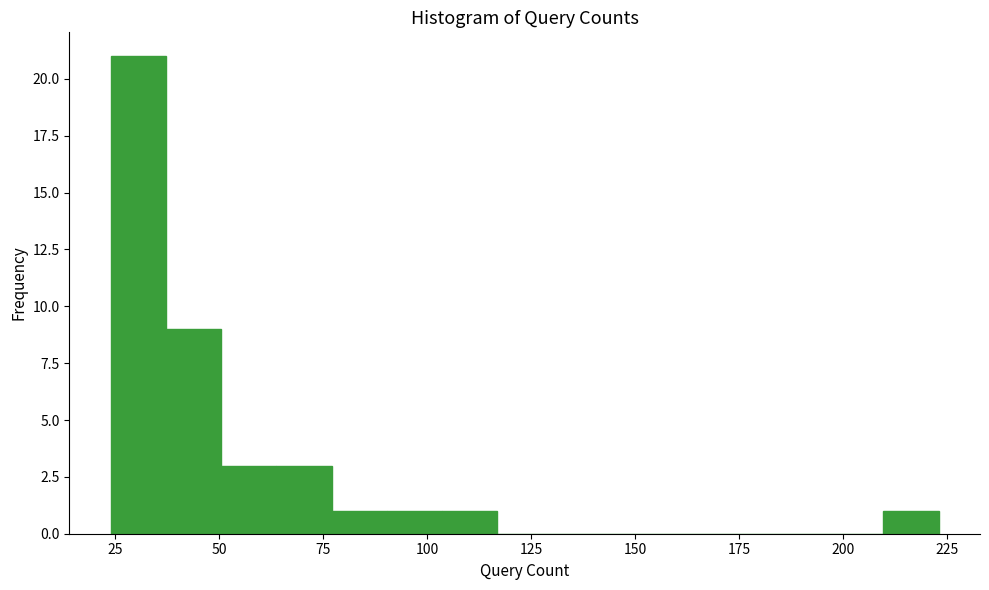

Read against the x-axis, roughly where is the centre of the tallest bar?

30